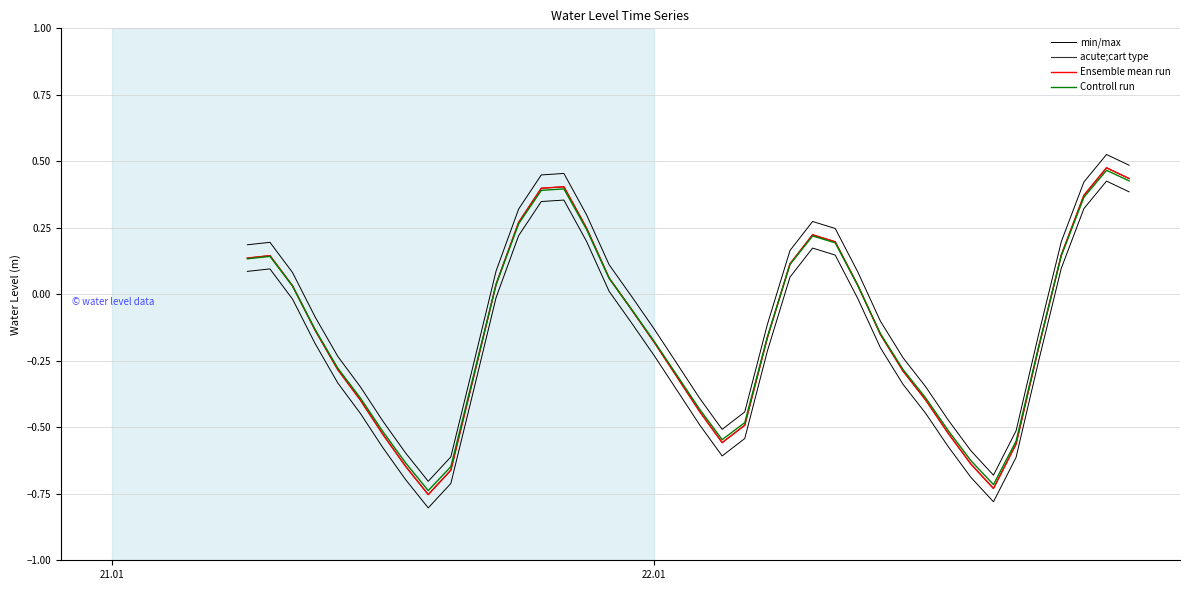

What is the minimum value shown in the chart?

-0.8